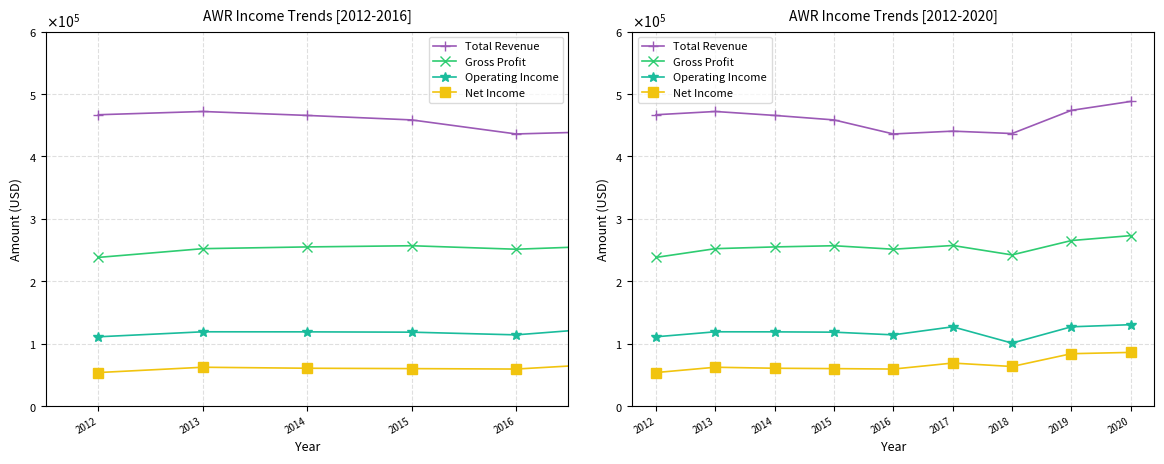

At 2015, list the series in order from largest to smallest.

Total Revenue, Gross Profit, Operating Income, Net Income